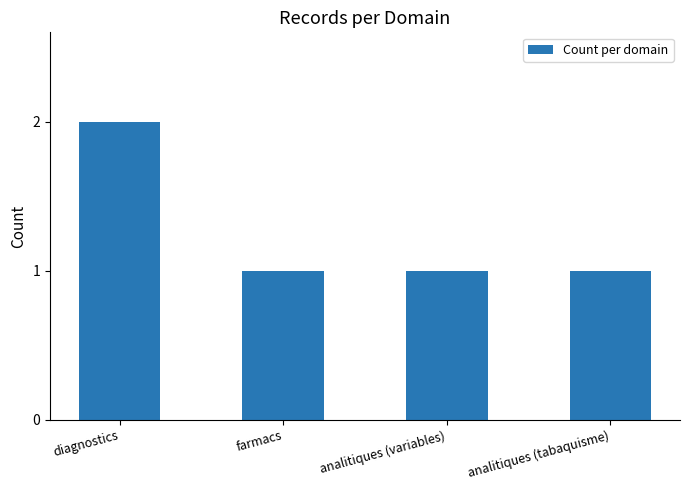

What is the average value?

1